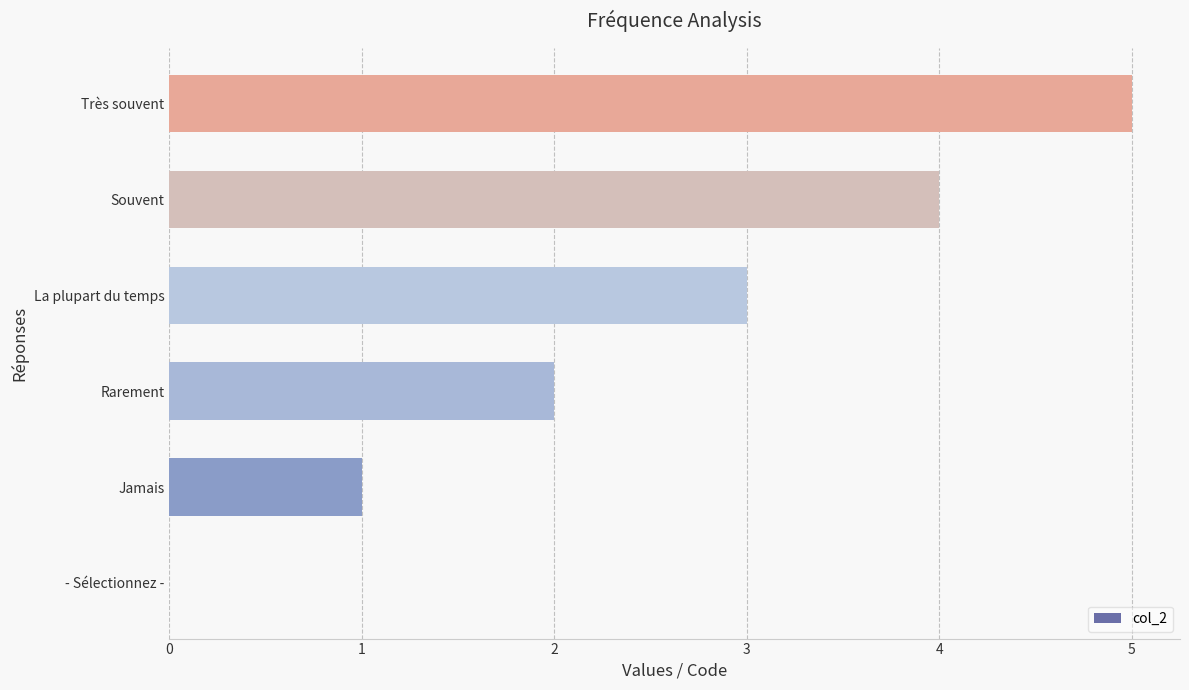

Read the value at Très souvent.

5